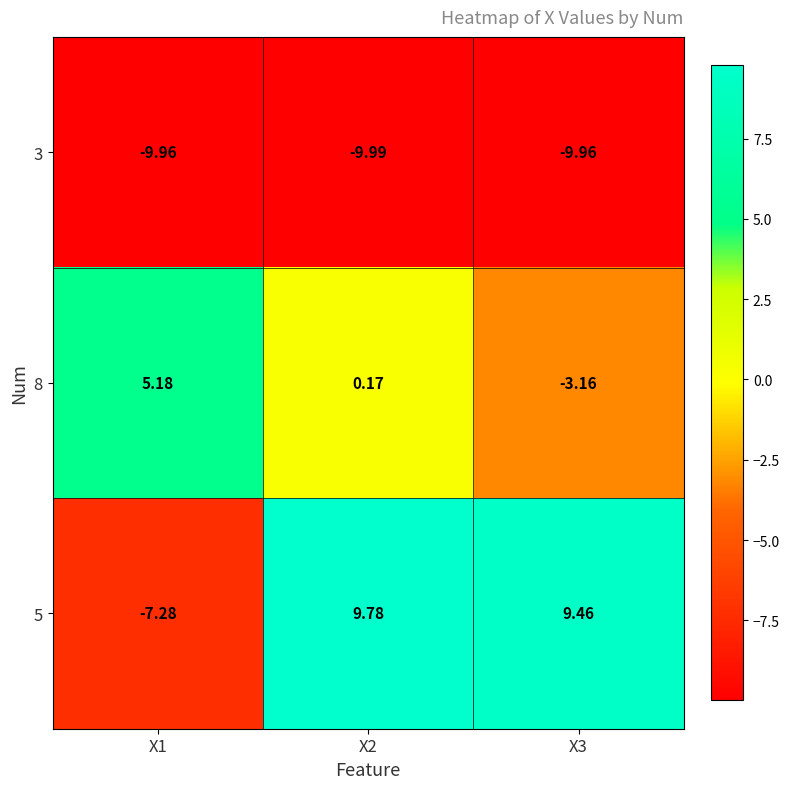

Is the value of 3 at X1 greater than the value of 8 at X1?

No